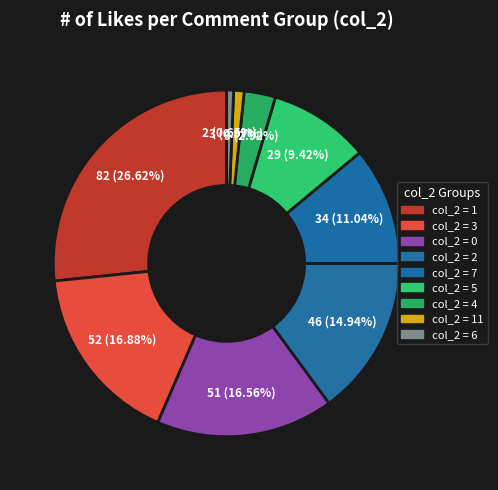

Count the number of slices in the pie.

9